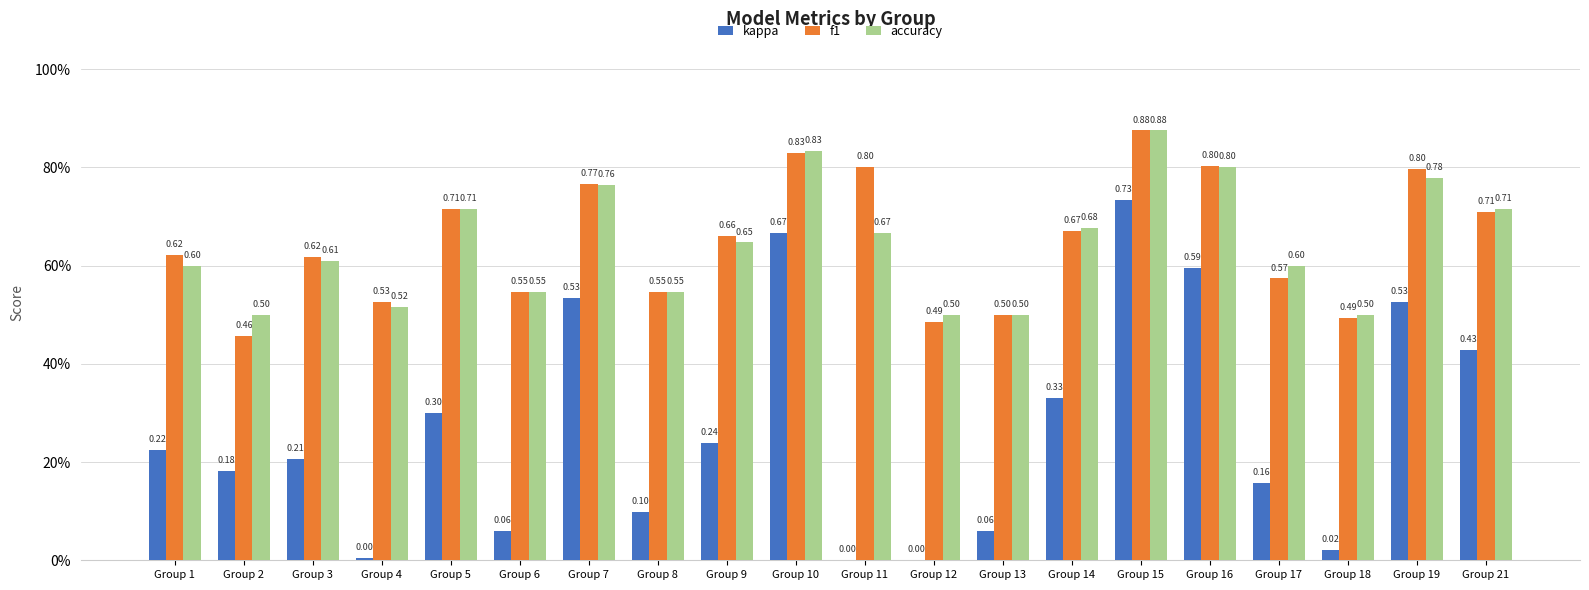

Are the bars horizontal?

No